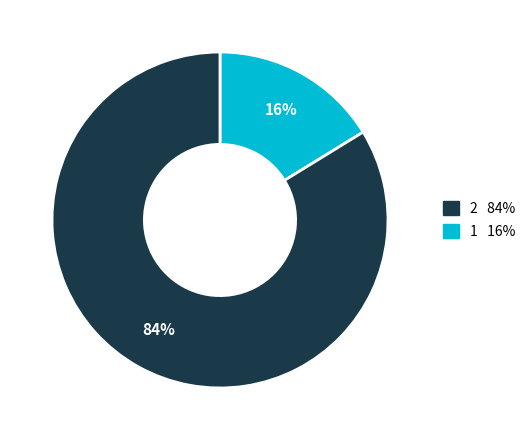

To the nearest percent, what is the difference between the largest and smallest slice percentages?

68%